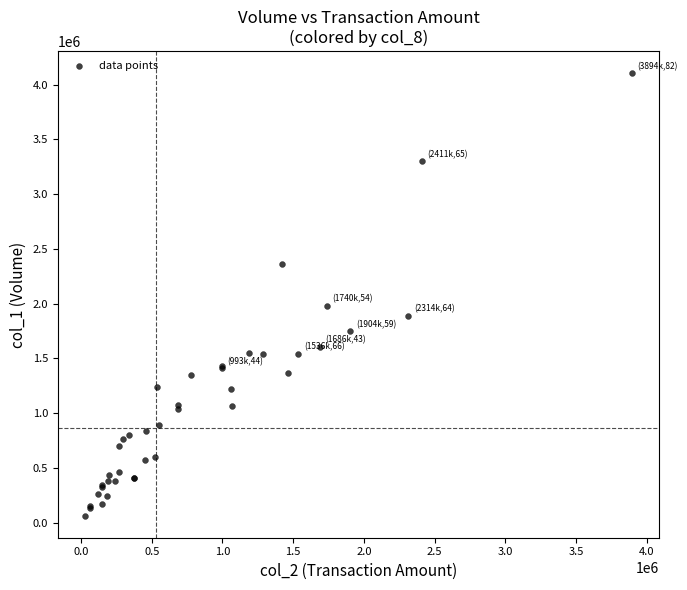

What Y value in the scatter plot is closest to 2084000?

1980000